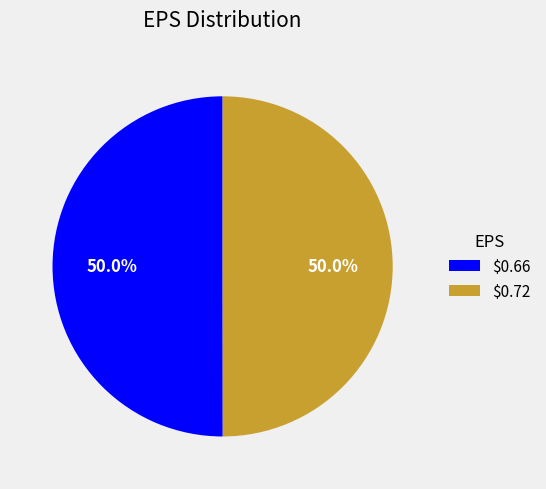

Approximately how many times larger is the value at $0.72 compared to $0.66?

1.0